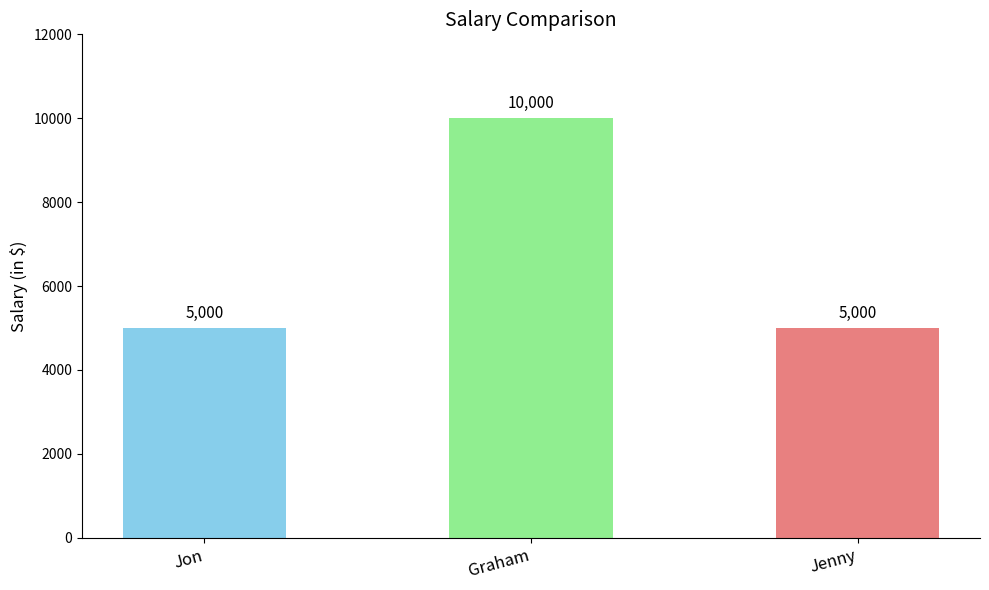

Reading left to right, what are all the values shown in this chart?

5000	10000	5000